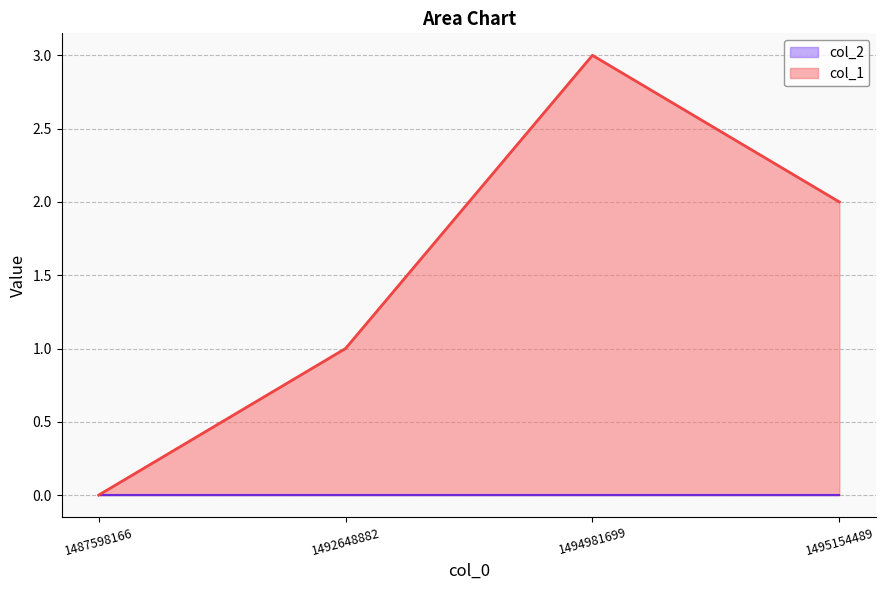

The value at 1487598166 is 1. True or false?

False